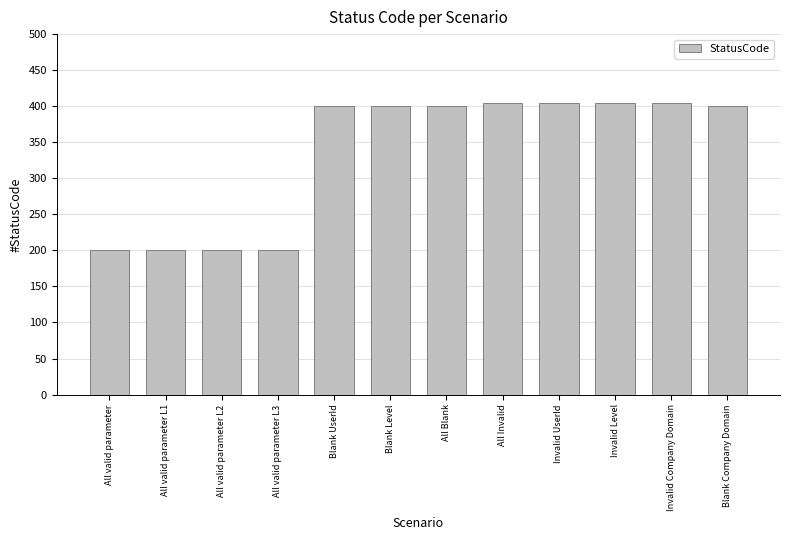

Reading left to right, what are all the values shown in this chart?

All valid parameter=200	All valid parameter L1=200	All valid parameter L2=200	All valid parameter L3=200	Blank UserId=400	Blank Level=400	All Blank=400	All Invalid=404	Invalid UserId=404	Invalid Level=404	Invalid Company Domain=404	Blank Company Domain=400